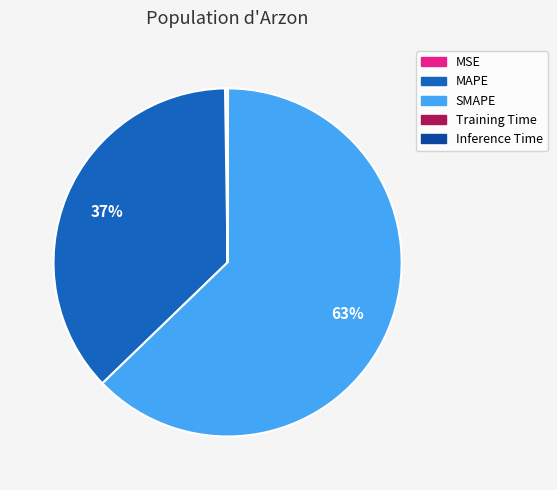

What is the largest slice in the pie chart?

SMAPE